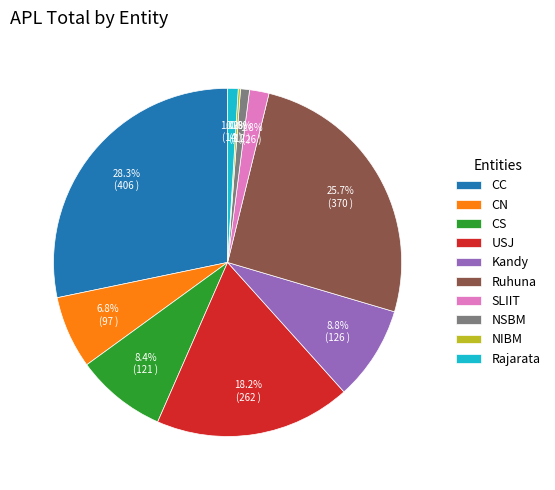

How much of the chart is everything except NSBM?

99.2%